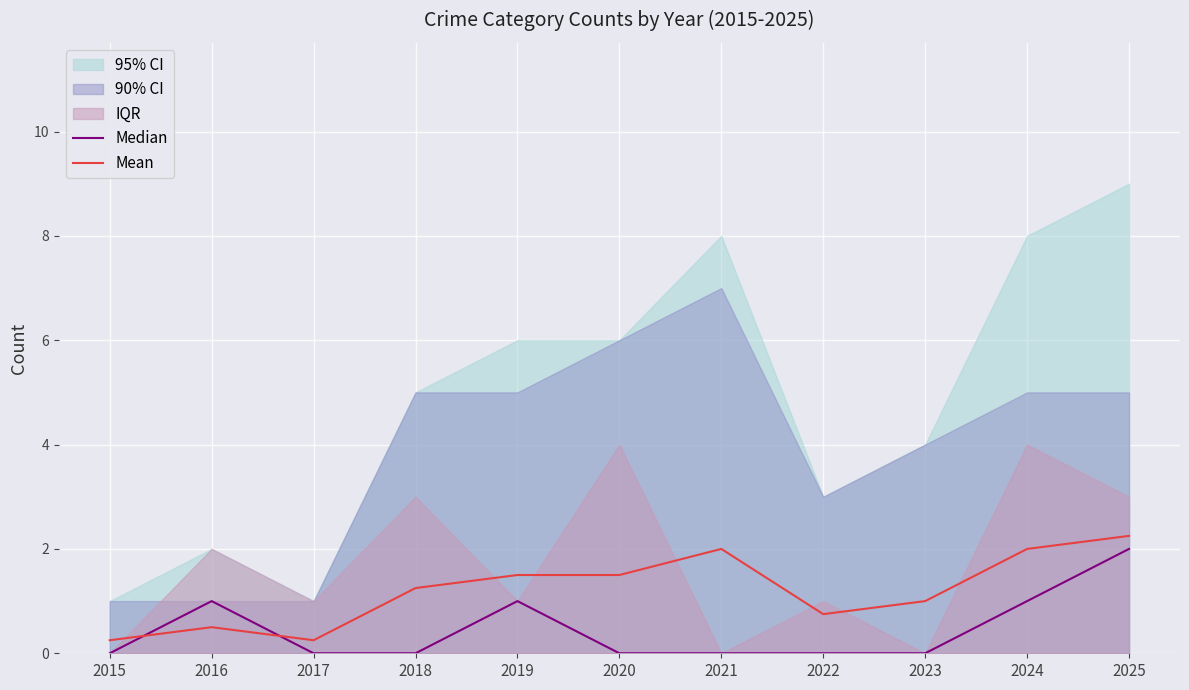

True or false: Median and Mean cross at least once.

True